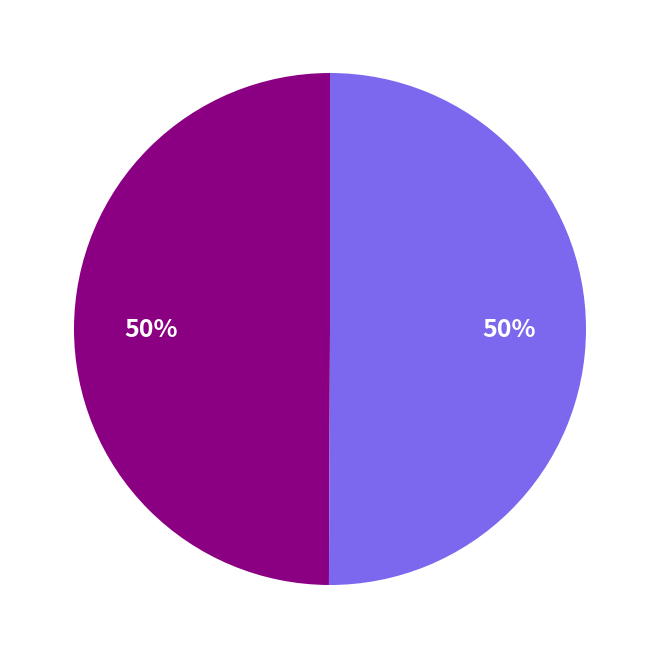

To the nearest percent, what is the average slice percentage?

50%